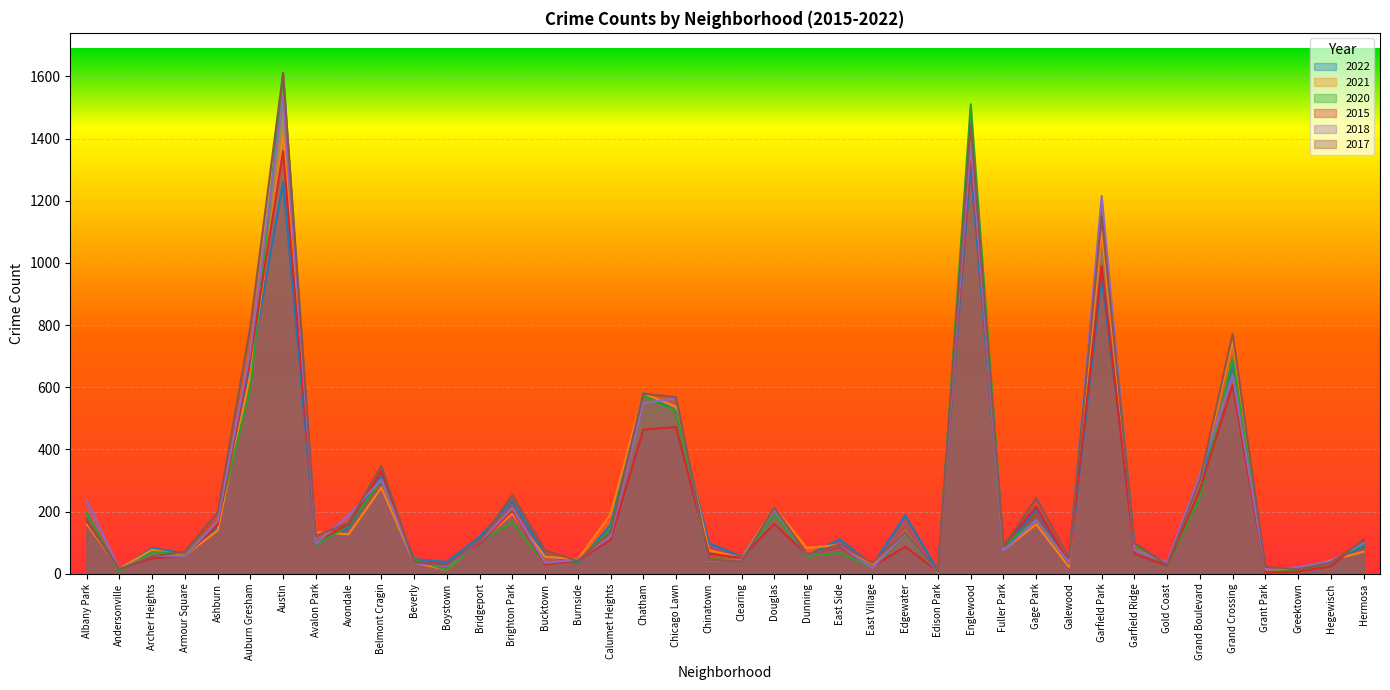

The value of 2018 at Calumet Heights is 212. True or false?

False